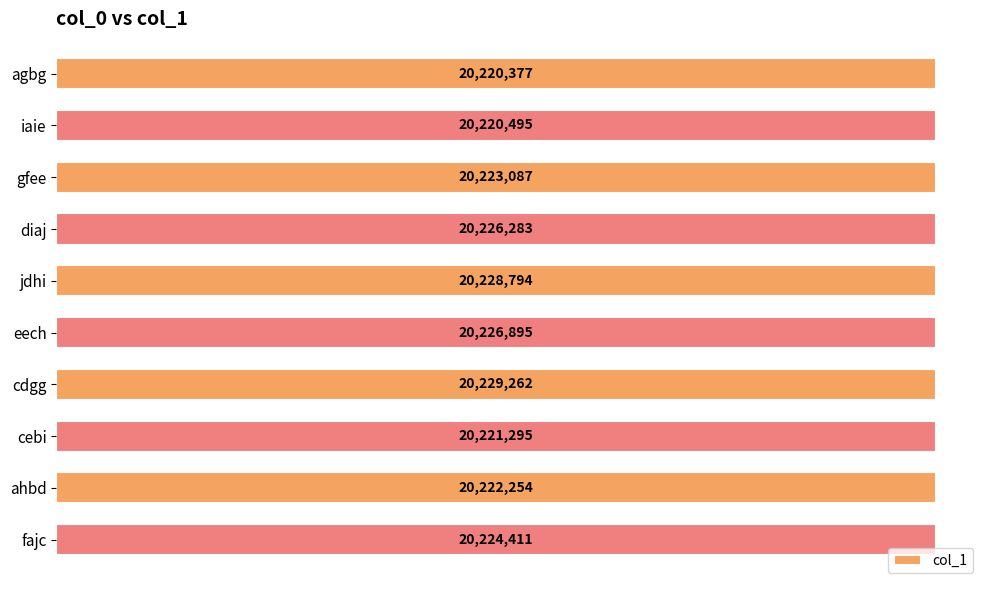

What is the maximum value shown in the chart?

20229262